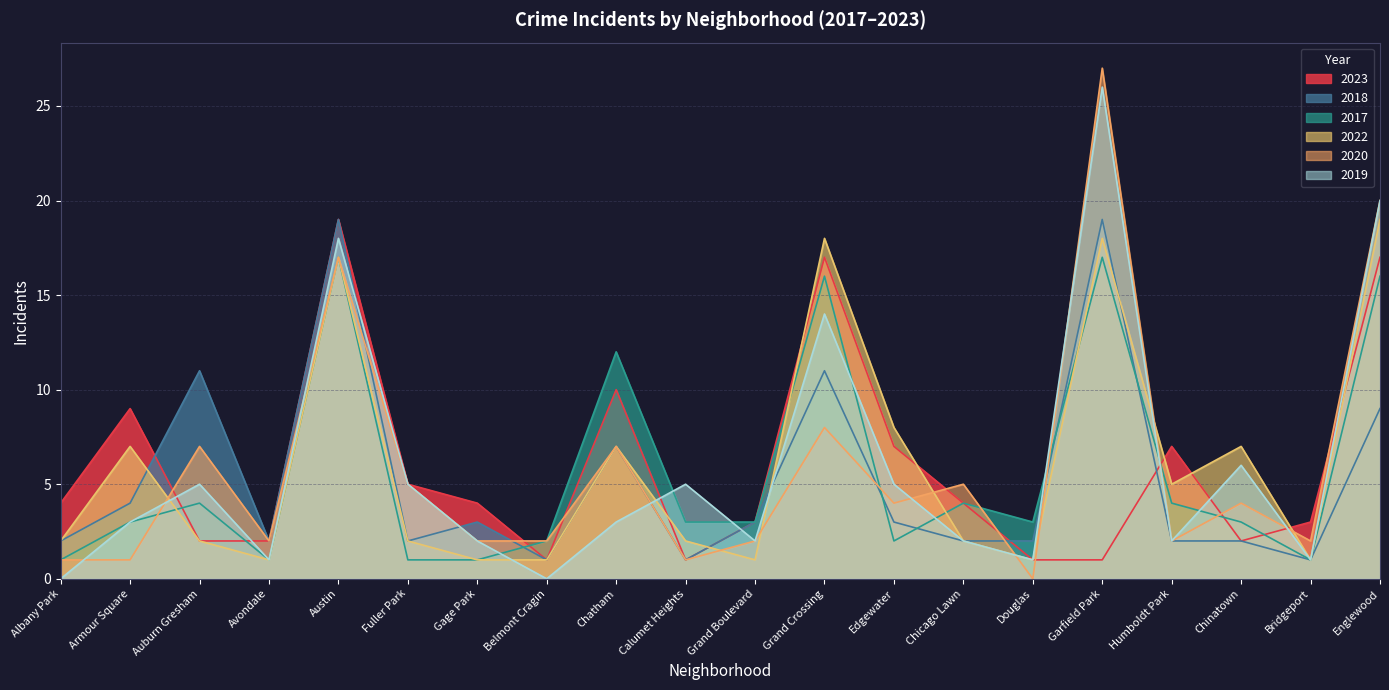

List the series in order of their peak value, highest first.

2020, 2019, 2023, 2018, 2022, 2017